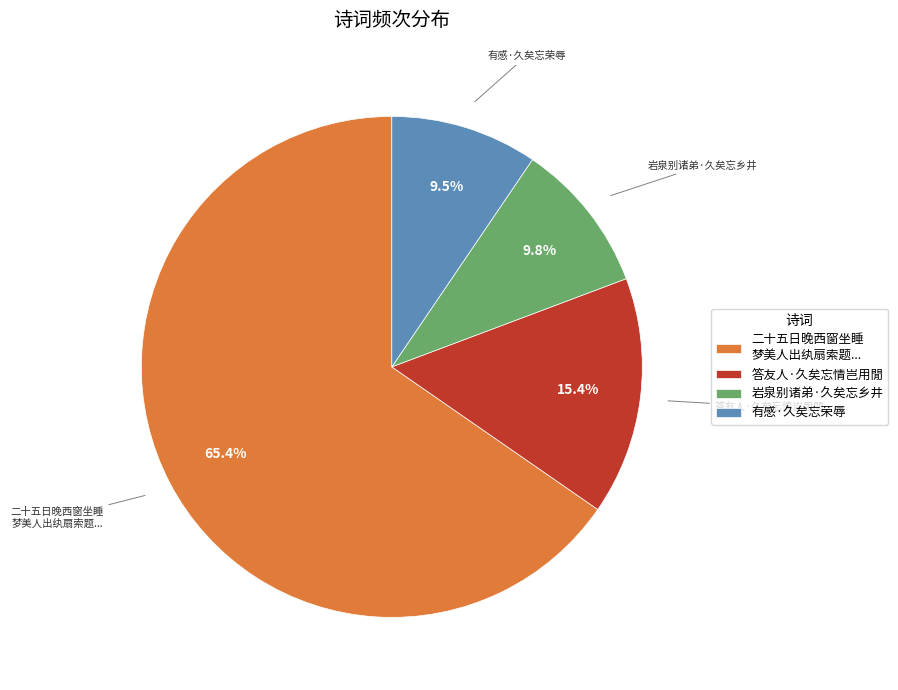

Is there a majority slice in this chart?

Yes